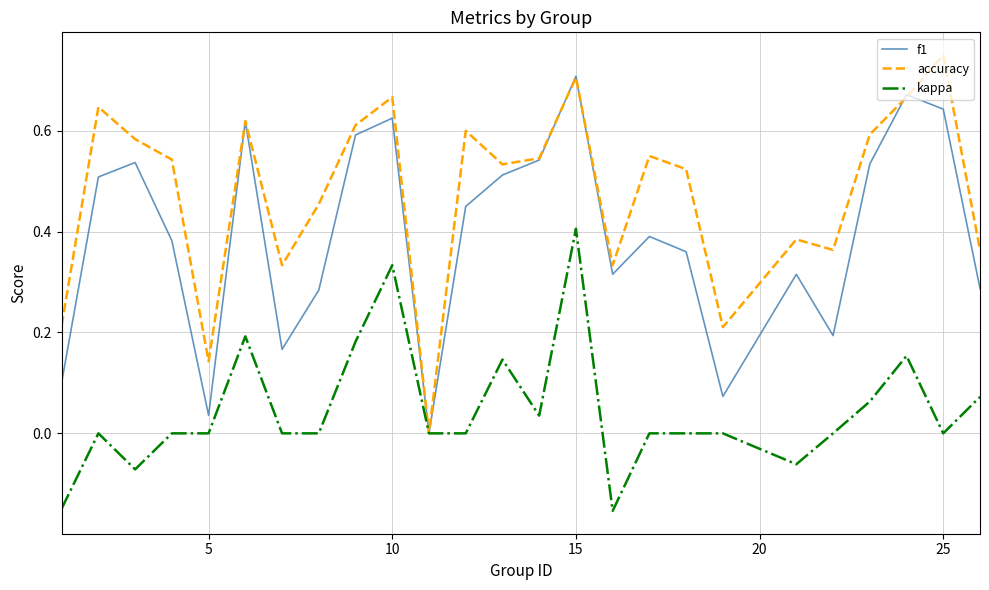

Which series has the largest total across all categories?

accuracy